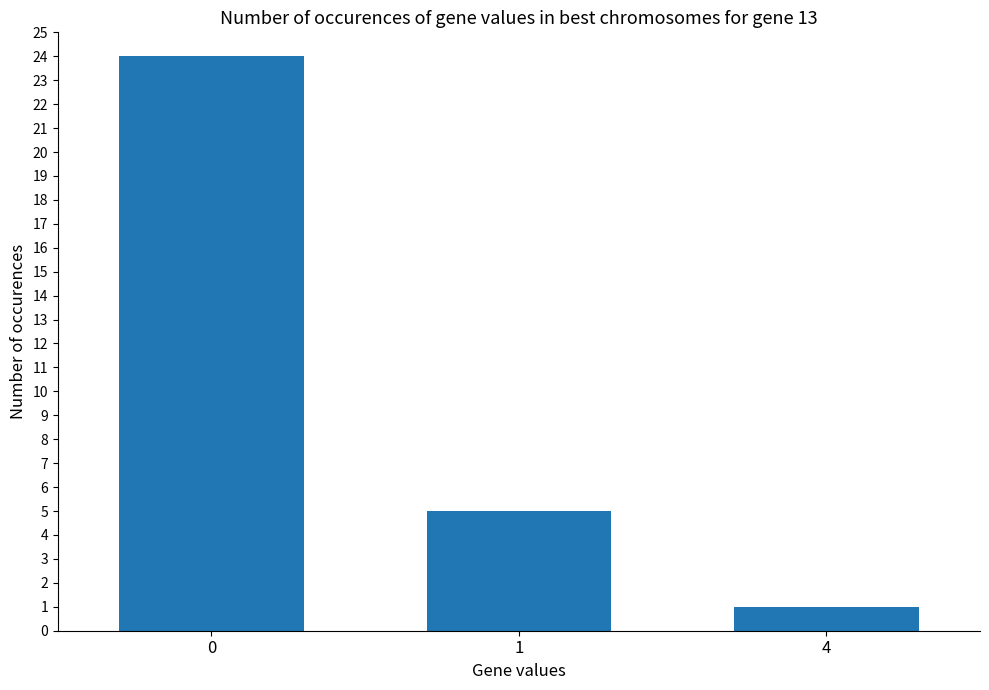

How many values are below 5?

1